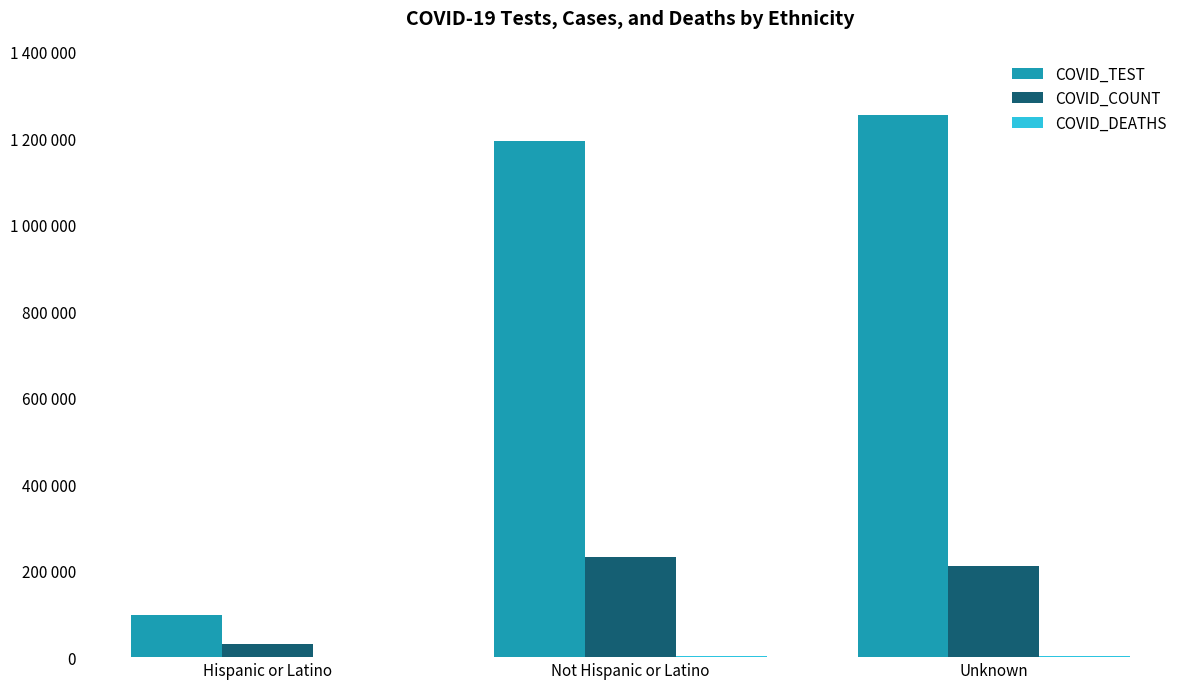

Does the chart contain stacked bars?

No